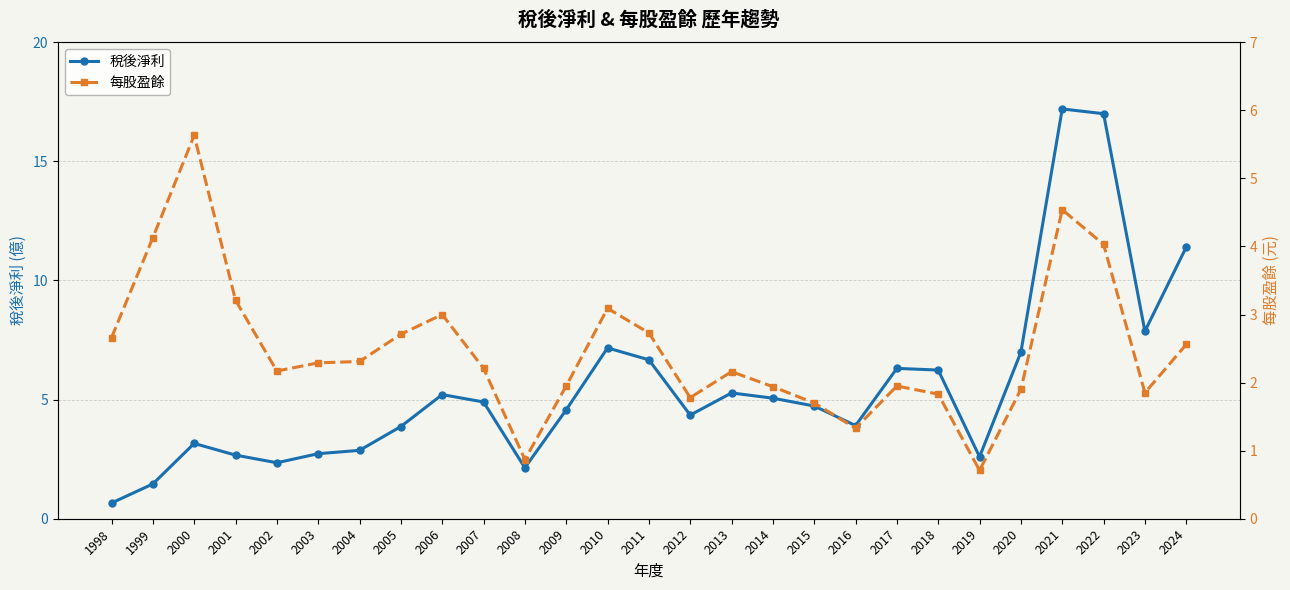

Count the number of categories in the chart.

27